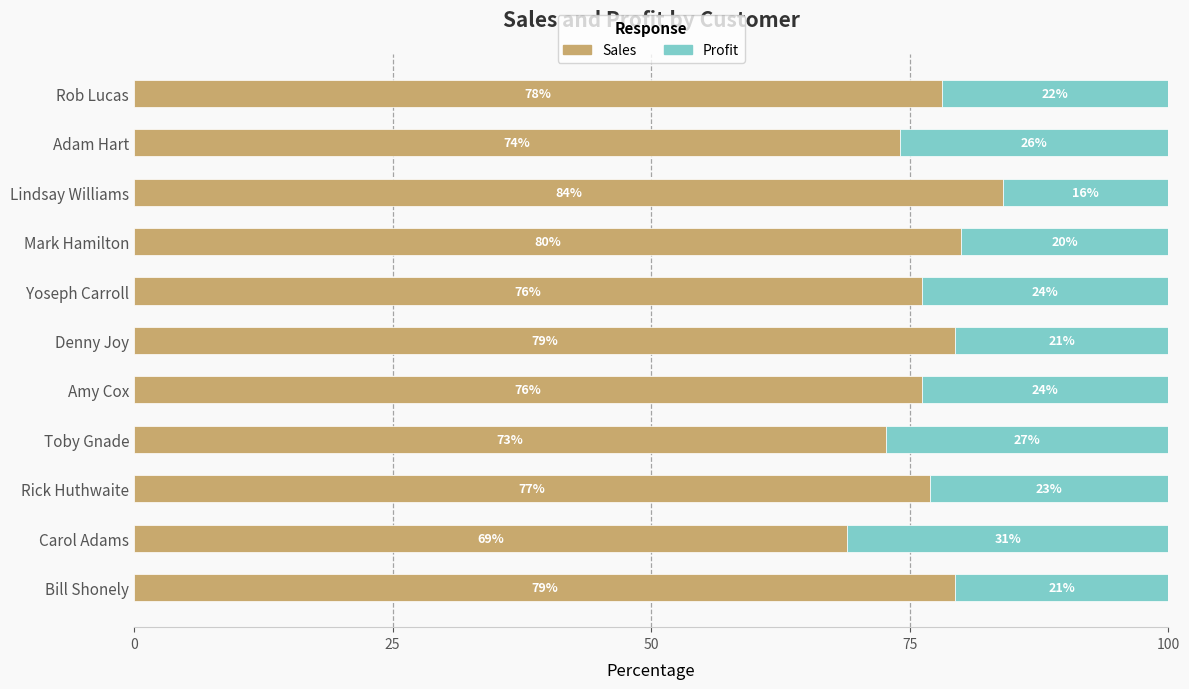

What is the total value across all series at Mark Hamilton?

100.0